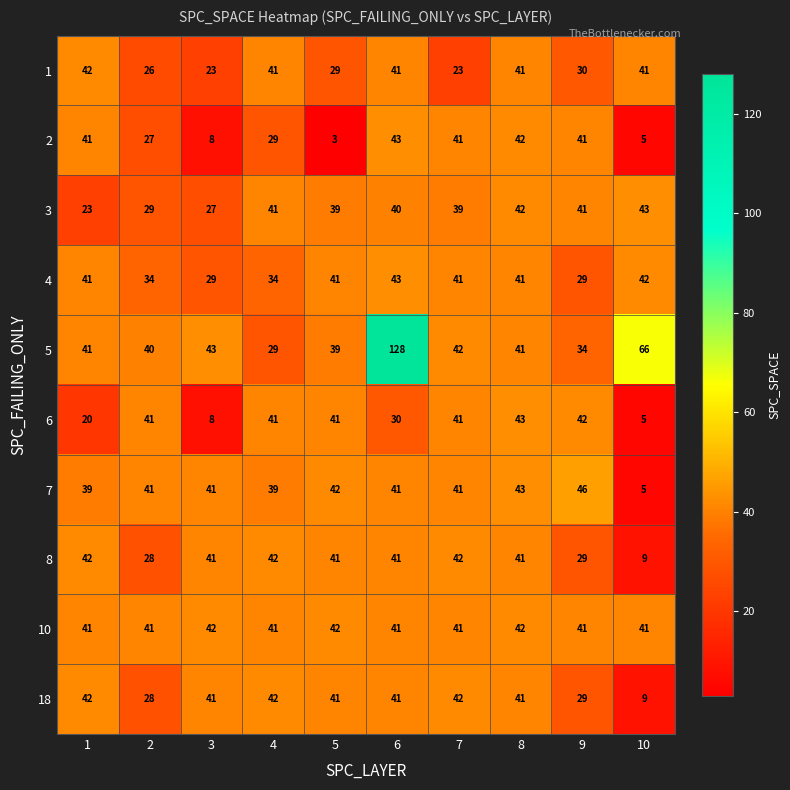

Between 4 and 10, which series saw the biggest shift?

5